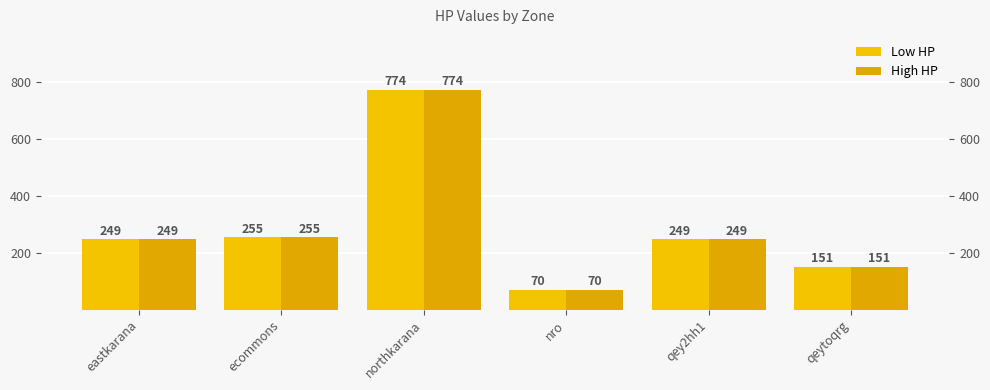

Reading left to right, what are all the values shown in this chart?

Low HP: eastkarana=249	ecommons=255	northkarana=774	nro=70	qey2hh1=249	qeytoqrg=151
High HP: eastkarana=249	ecommons=255	northkarana=774	nro=70	qey2hh1=249	qeytoqrg=151